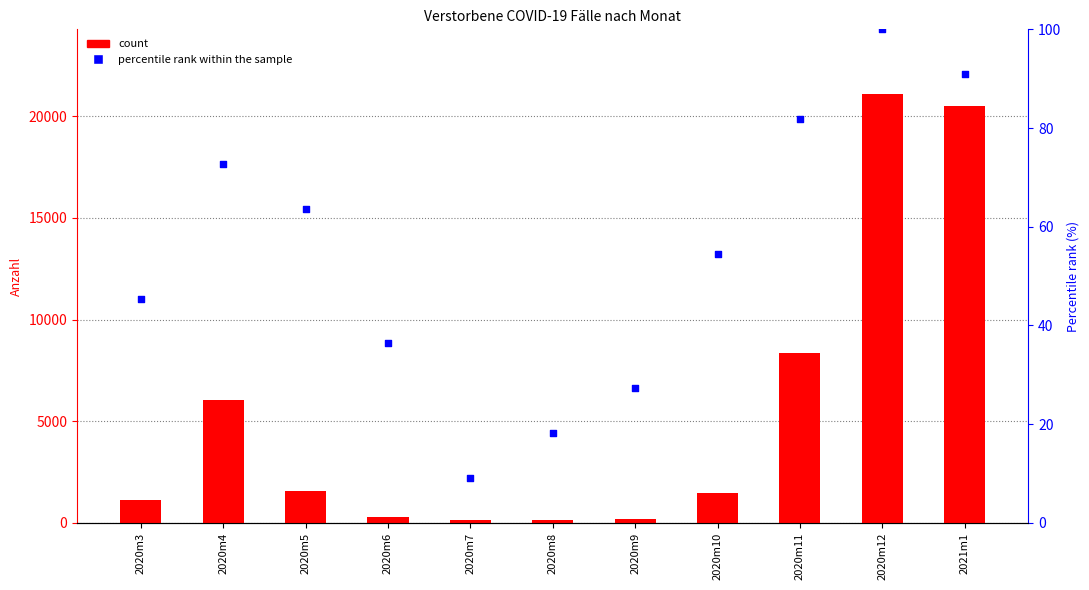

Which series reaches the minimum Y coordinate?

percentile rank within the sample